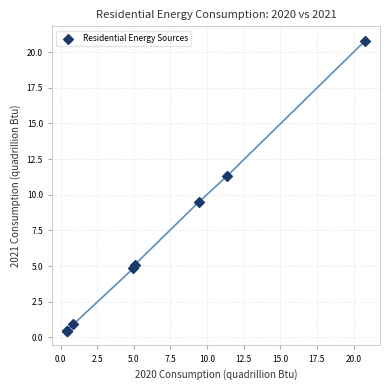

What Y value in the scatter plot is closest to 10?

9.5